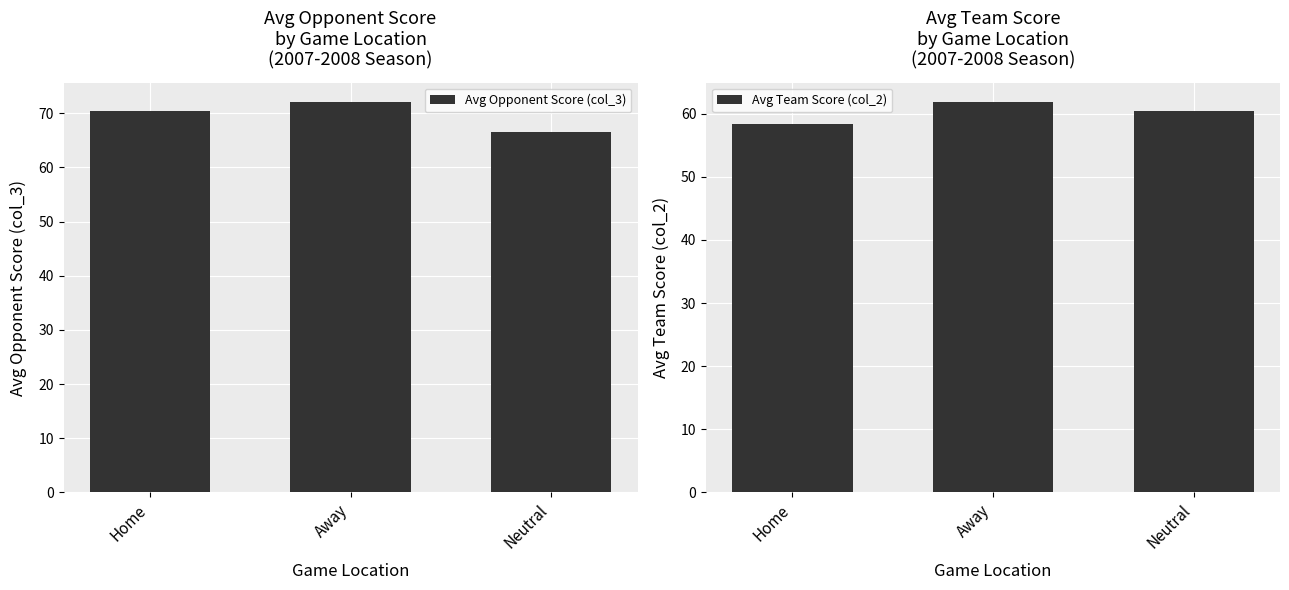

At which category does the chart reach its minimum across all series?

Home